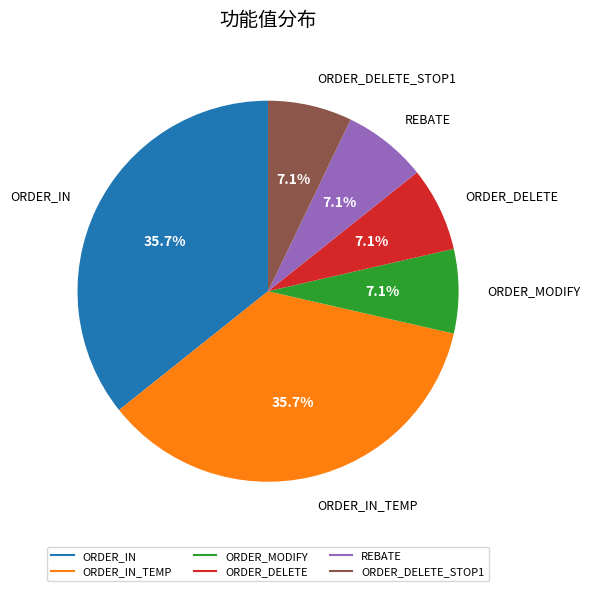

Is there any slice that represents more than half of the pie?

No